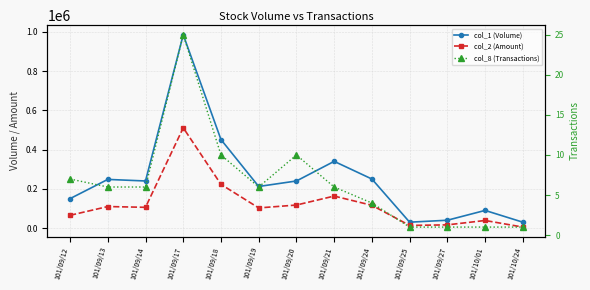

Reading right to left, what are all the values shown in this chart?

col_1 (Volume): 30000	90000	40000	30000	250000	340000	240000	212000	451000	985000	240000	248000	150000
col_2 (Amount): 5100	38700	16400	13500	115990	163100	117400	102700	222680	511030	105800	109720	65100
col_8 (Transactions): 1	1	1	1	4	6	10	6	10	25	6	6	7